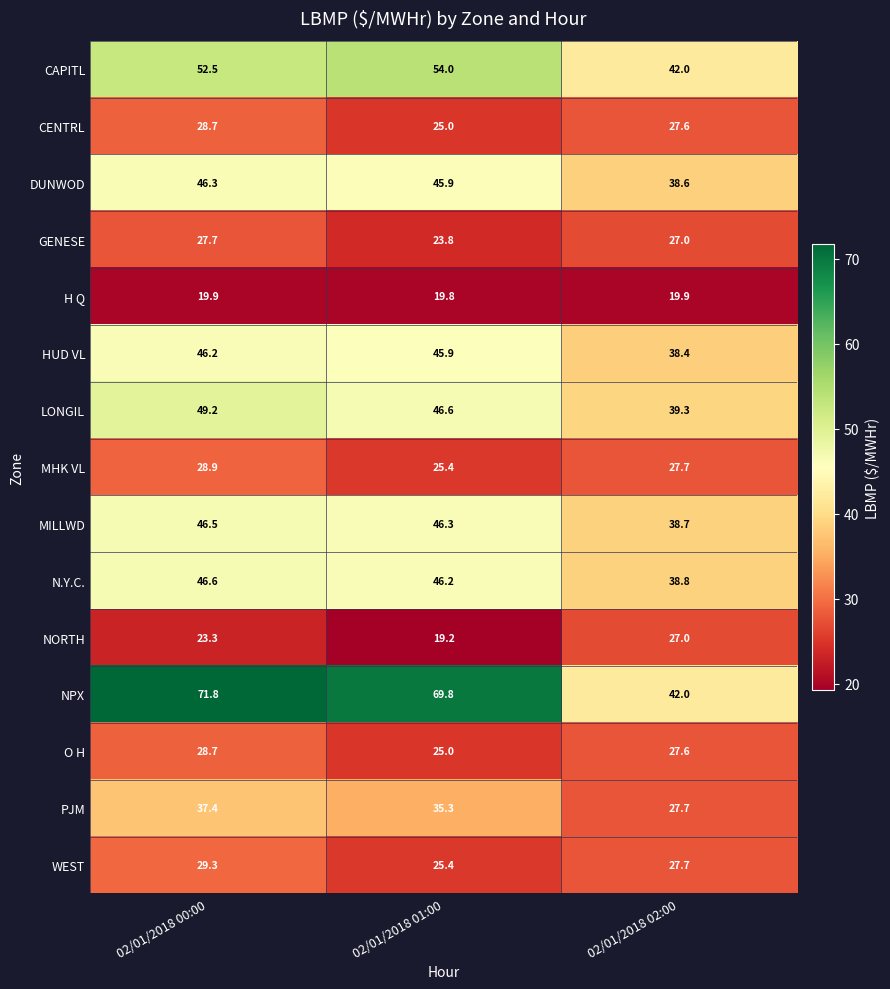

Rank the categories by CENTRL value from highest to lowest.

02/01/2018 00:00, 02/01/2018 02:00, 02/01/2018 01:00